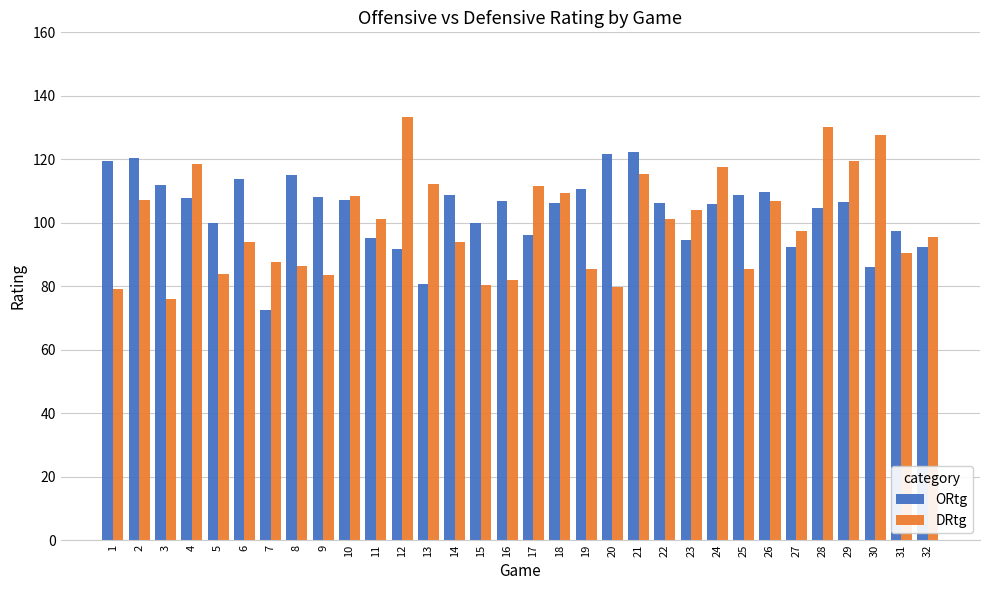

Read the DRtg value at 19.

85.3